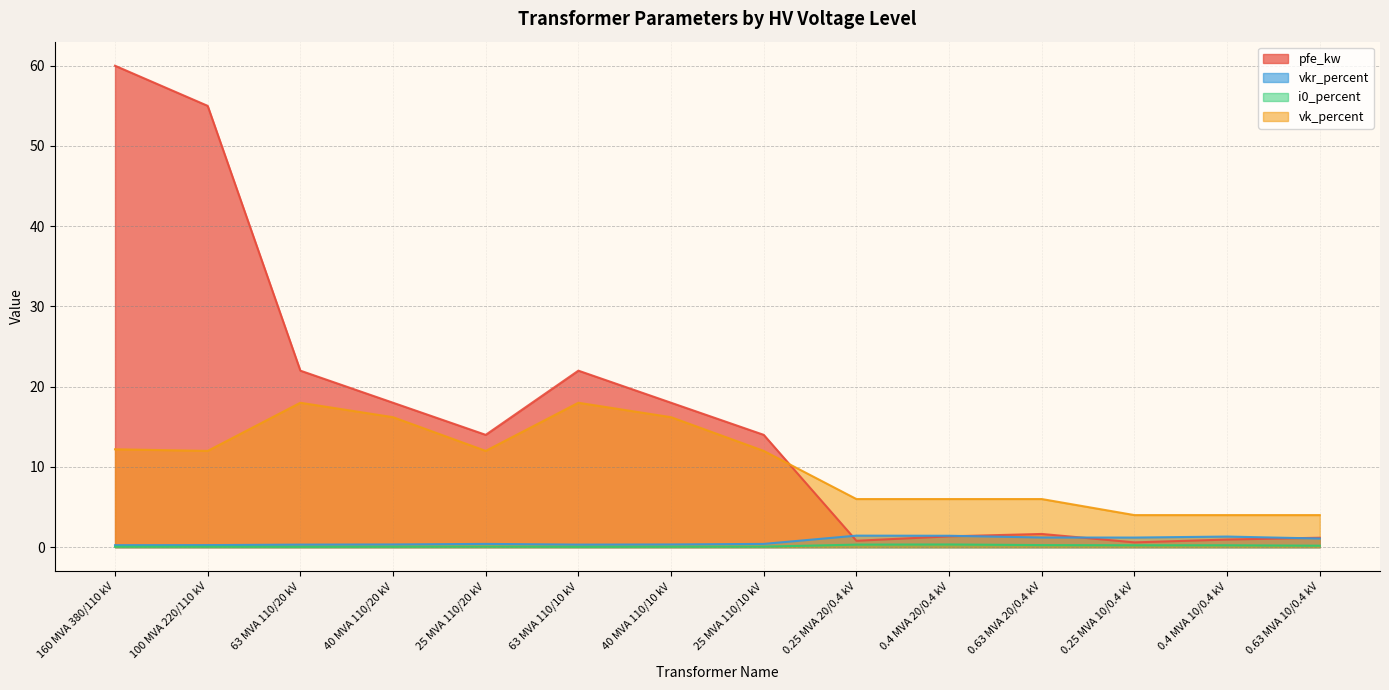

What is the difference between the highest and lowest values at 25 MVA 110/10 kV?

13.9